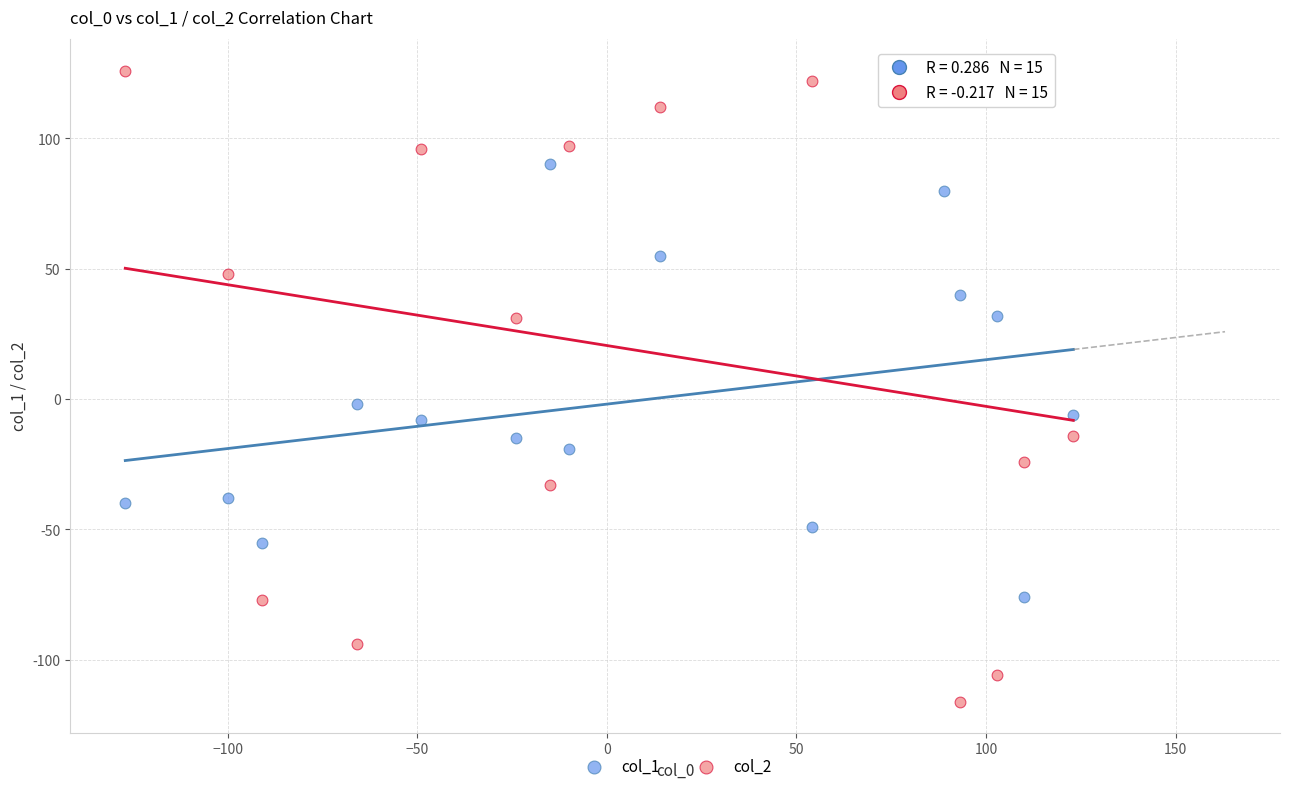

Which series reaches the minimum Y coordinate?

col_2